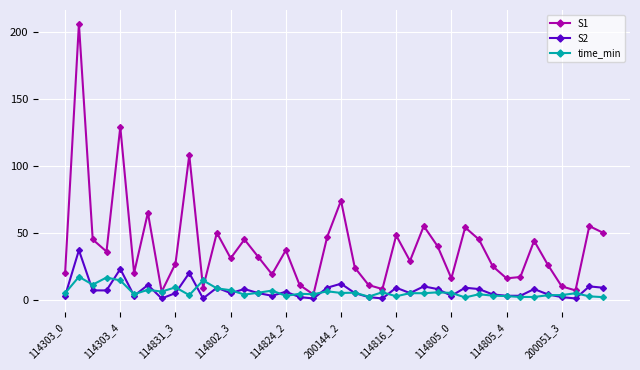

True or false: S1 has more than 1 points higher than both neighbors.

True